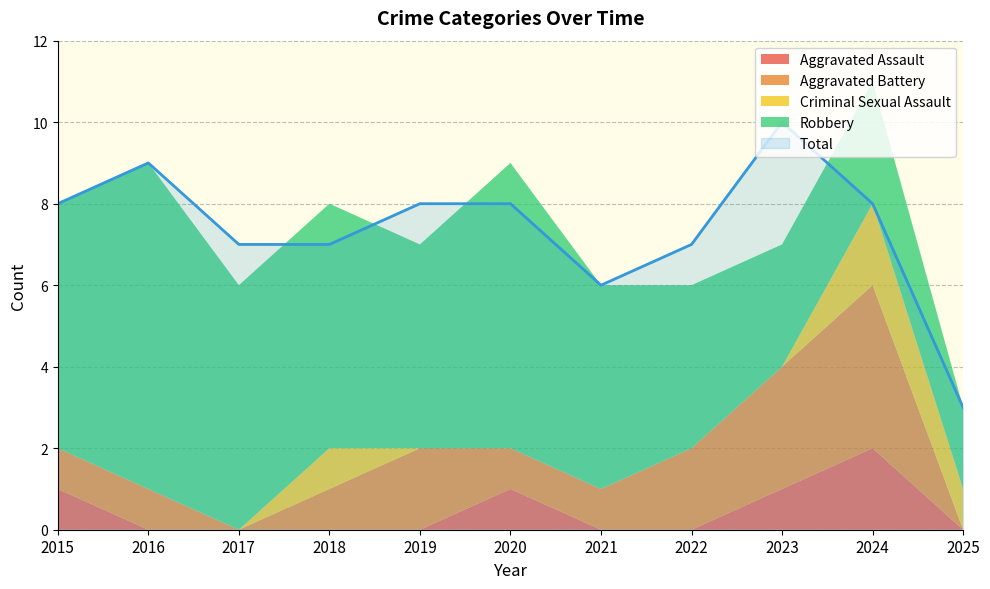

What are all the series names shown in the legend?

Aggravated Assault, Aggravated Battery, Criminal Sexual Assault, Robbery, Total